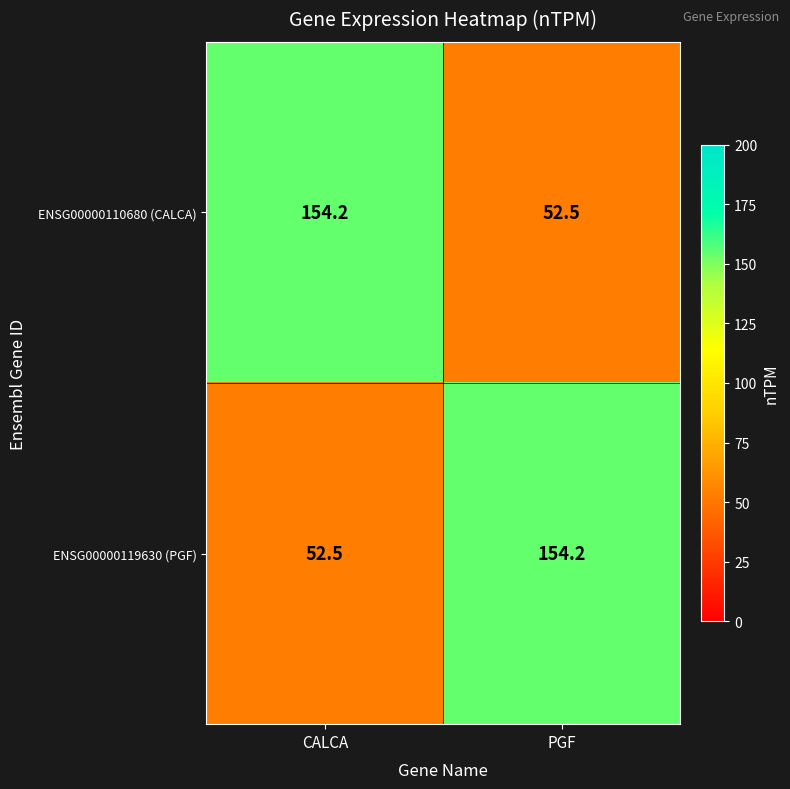

Reading left to right, list all the values displayed in this chart.

ENSG00000110680 (CALCA): 154.2	52.5
ENSG00000119630 (PGF): 52.5	154.2